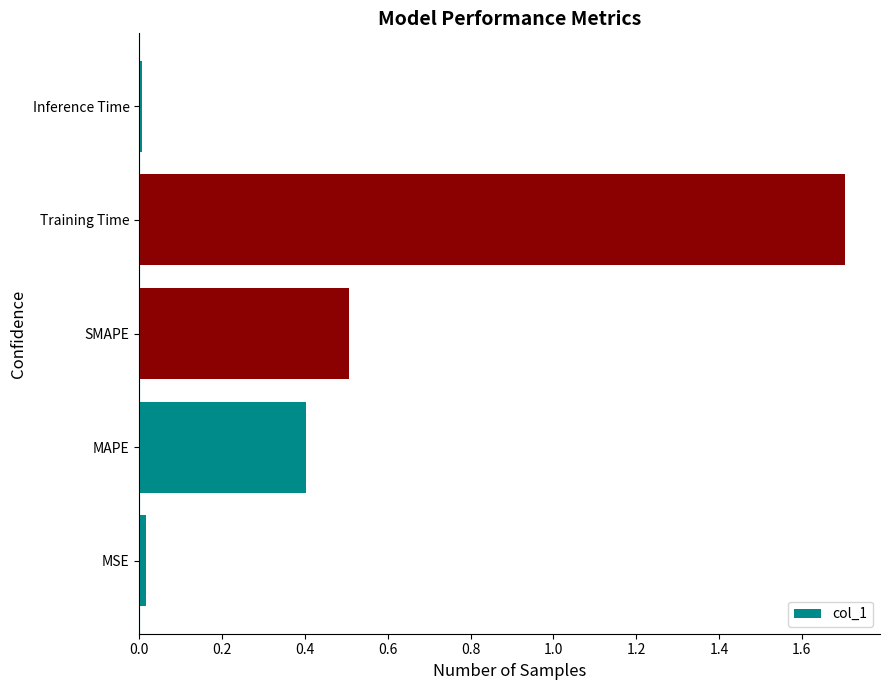

Which has a higher value, MSE or MAPE?

MAPE